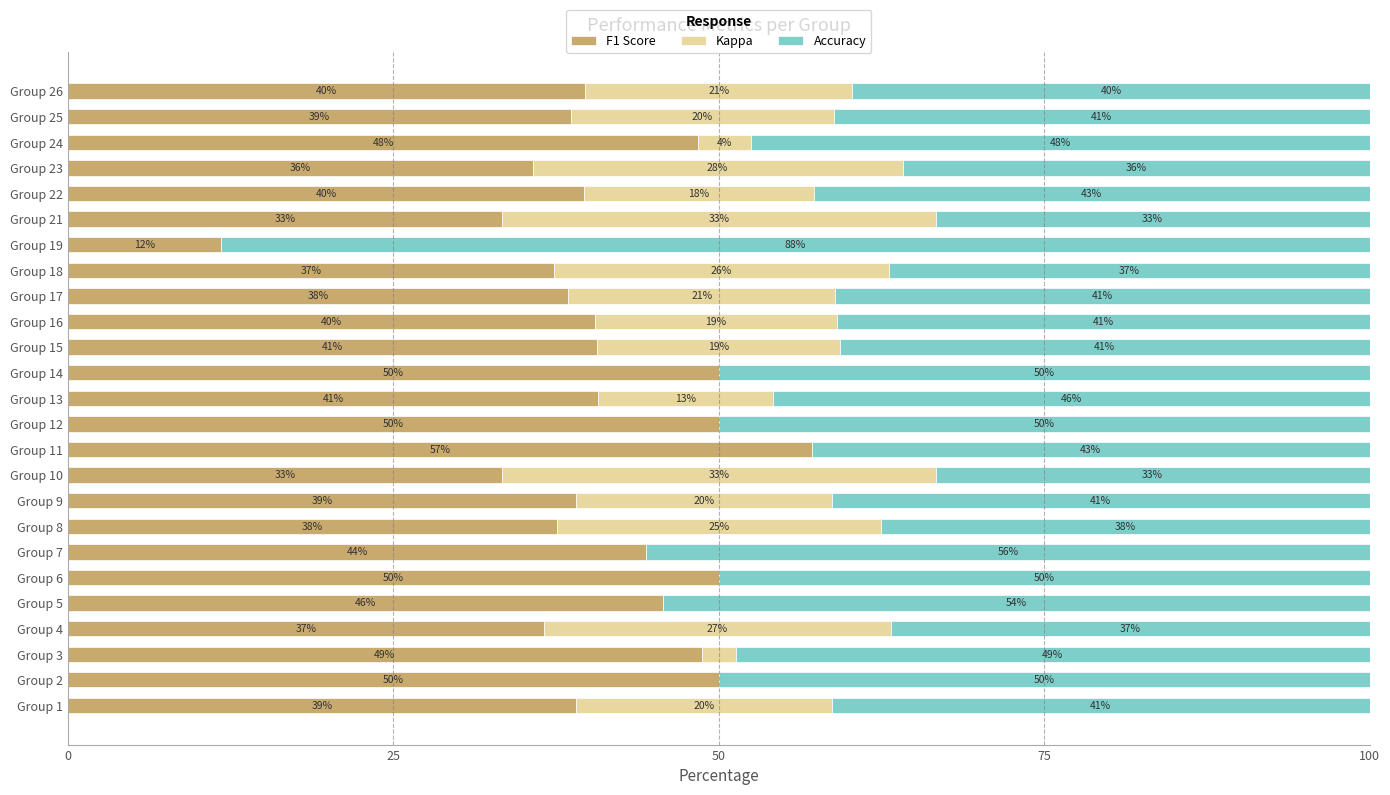

What is the difference between the maximum and minimum values in the F1 Score series?

45.4